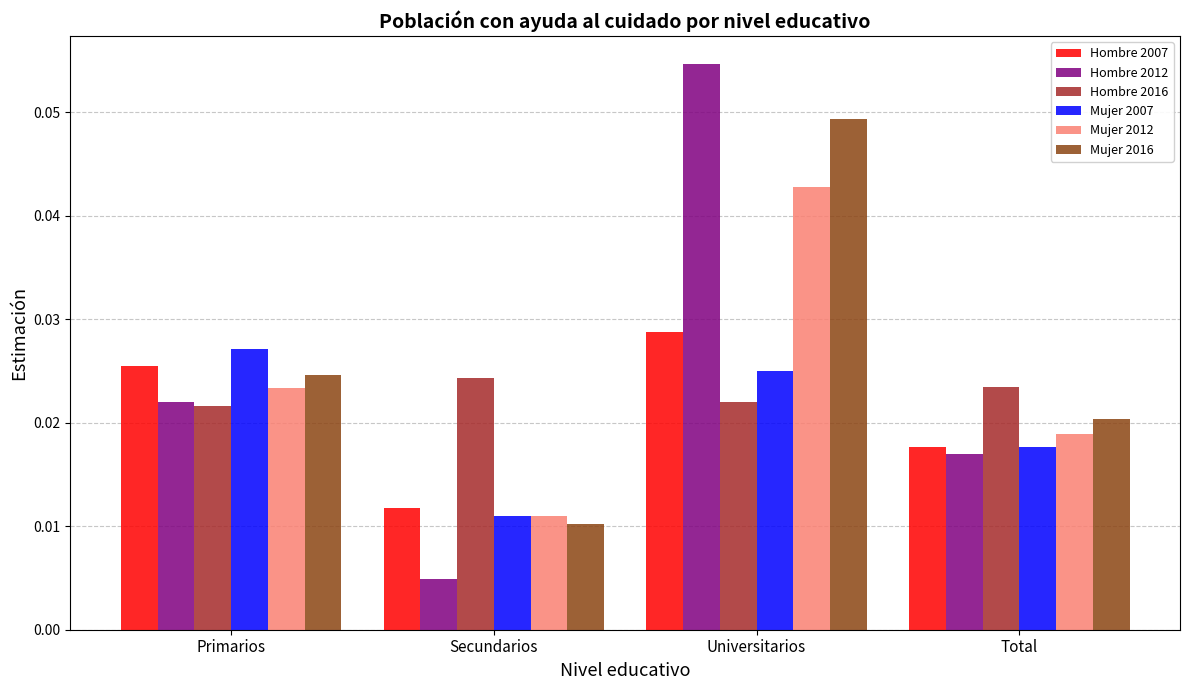

Rank the categories by Hombre 2012 value from lowest to highest.

Secundarios, Total, Primarios, Universitarios